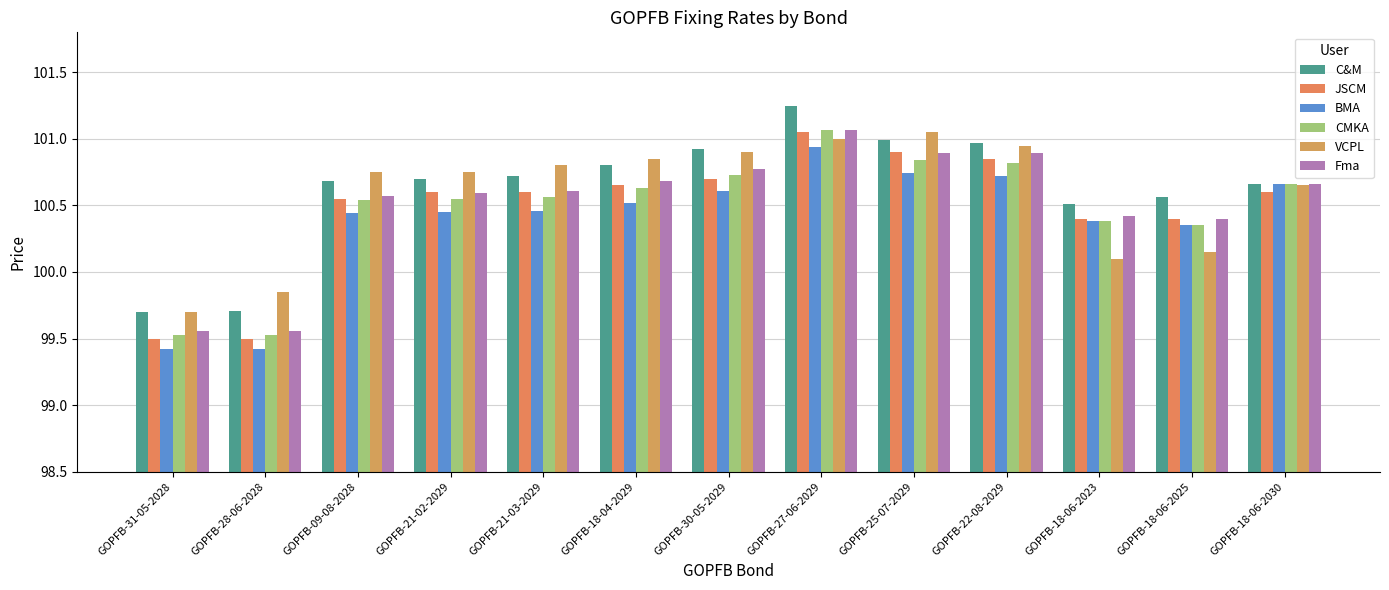

True or false: BMA has a value of 100.5 at GOPFB-18-04-2029.

True